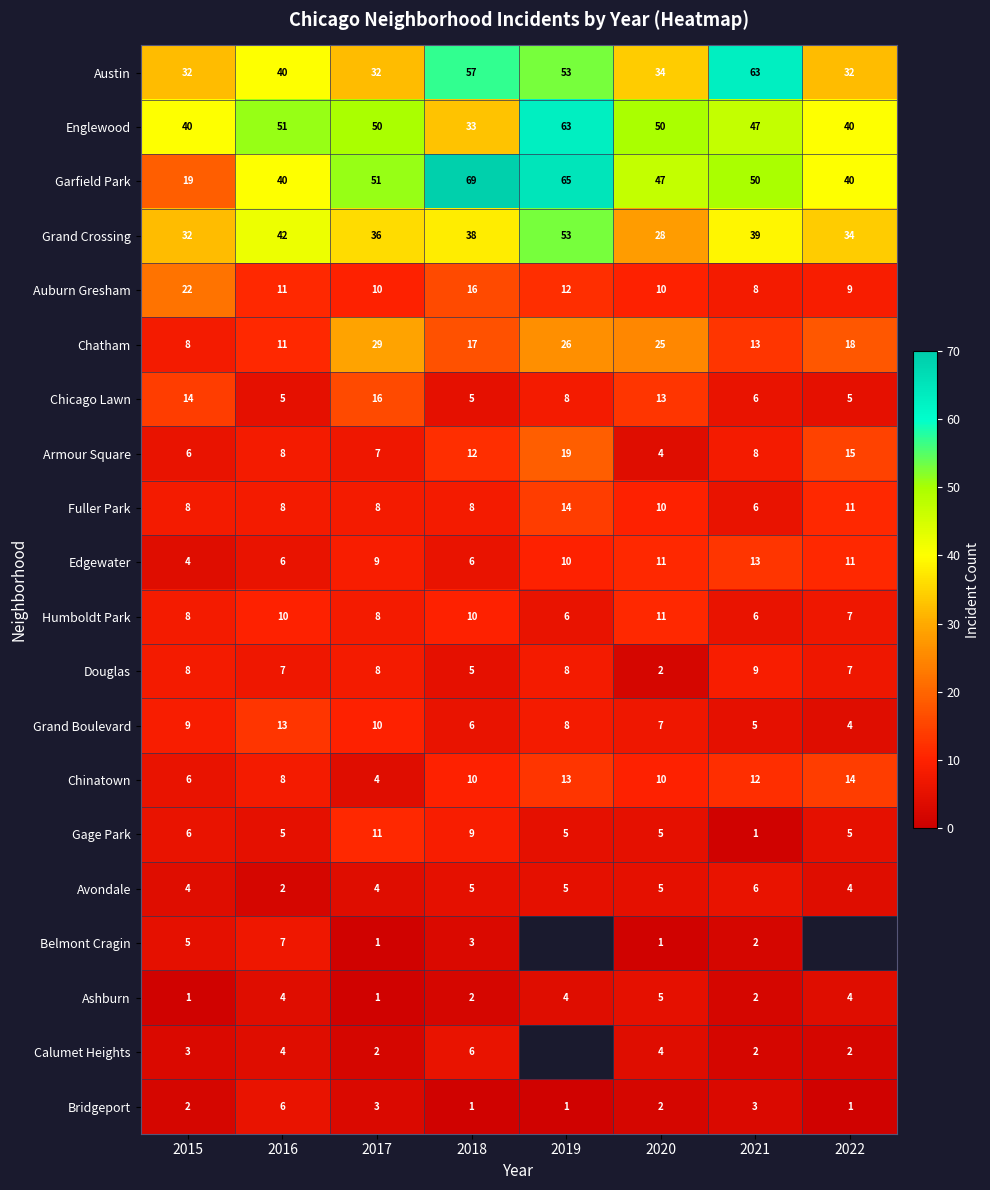

Between 2015 and 2016, which series saw the biggest shift?

Garfield Park